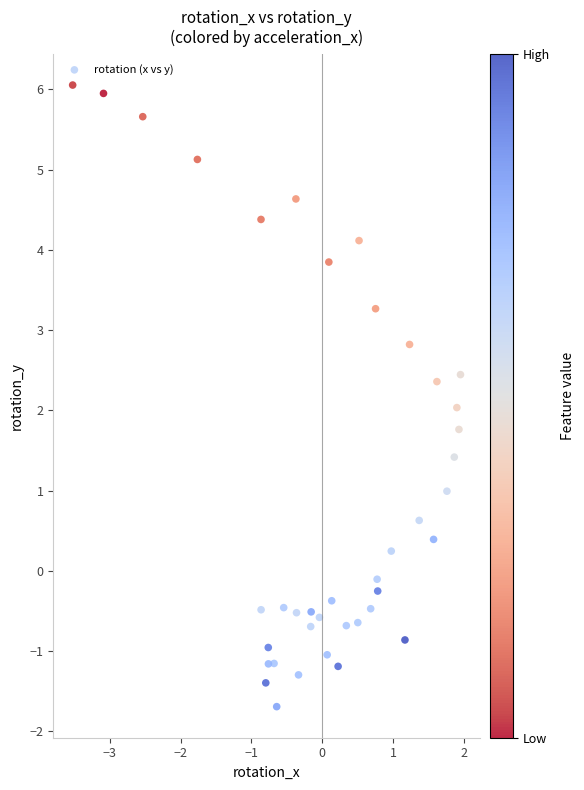

What is the range of X values (max minus min)?

5.5